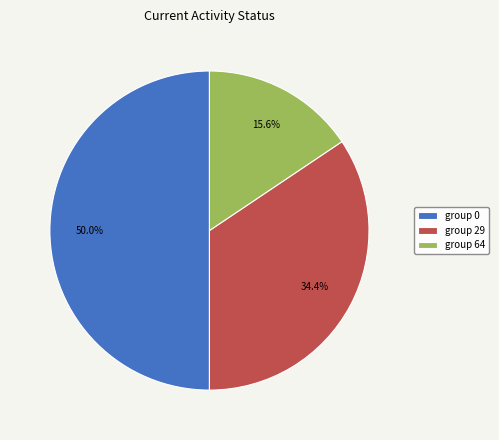

Which slice is the largest?

group 0